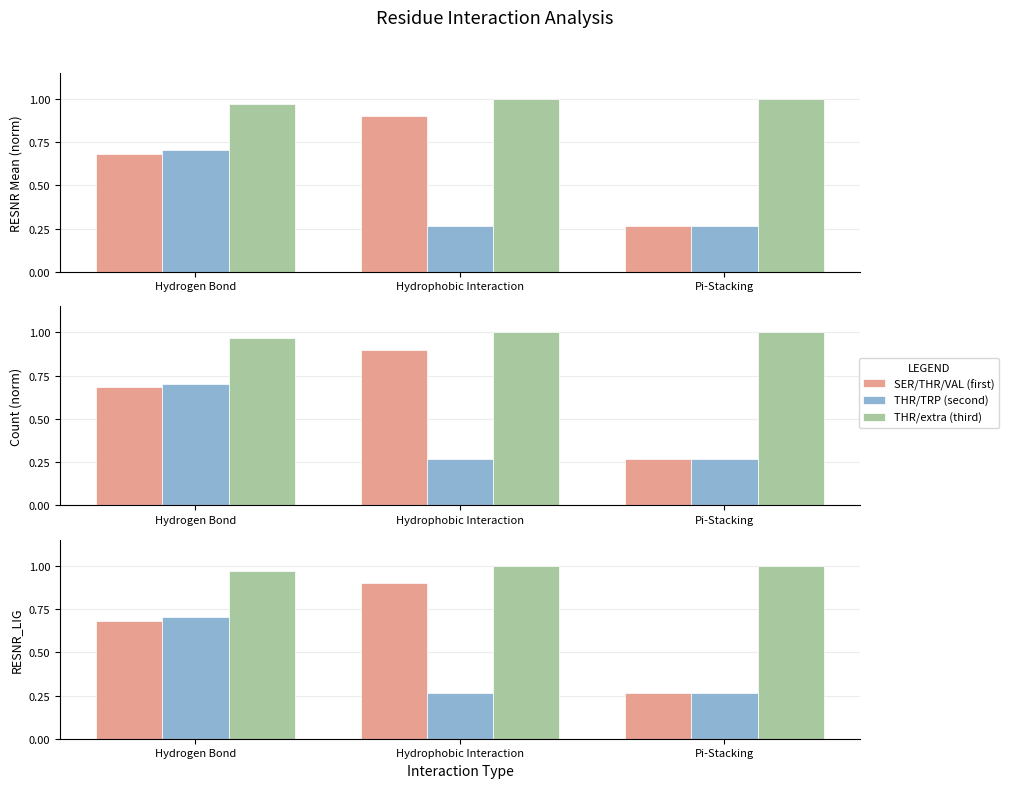

The value of SER/THR/VAL (first) at Hydrogen Bond is 0.2. True or false?

False